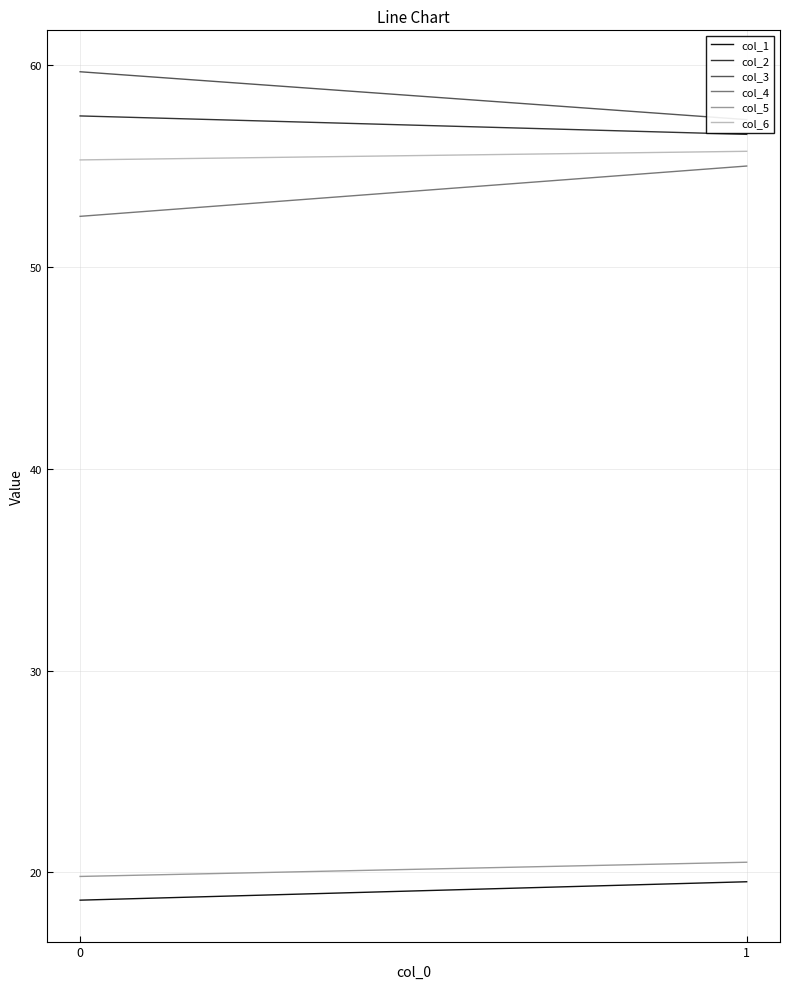

What is the value of the col_2 point at the 2nd from the left?

56.5